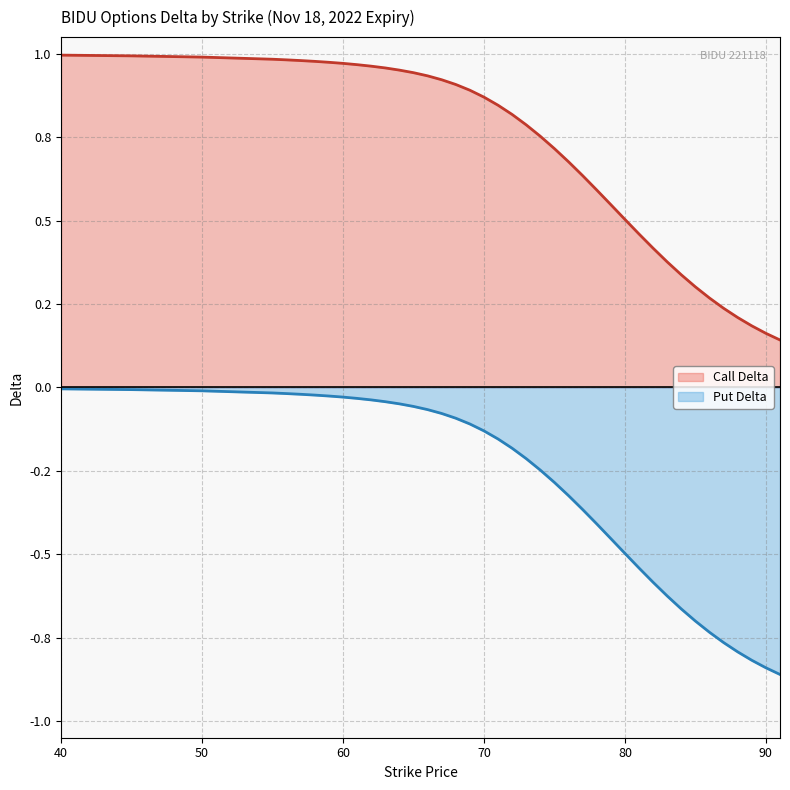

The delta_put series shows -0.0 at 60. True or false?

False